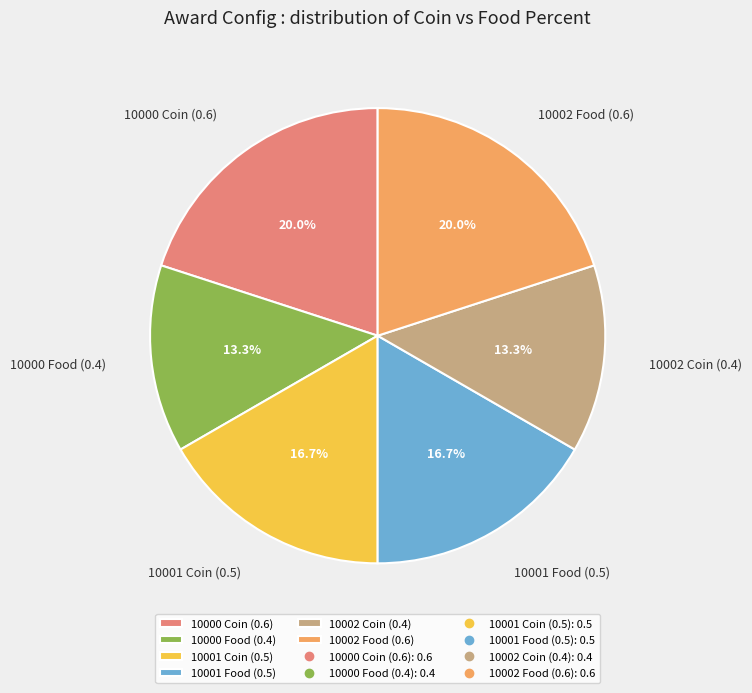

To the nearest percent, what is the difference between the largest and smallest slice percentages?

7%